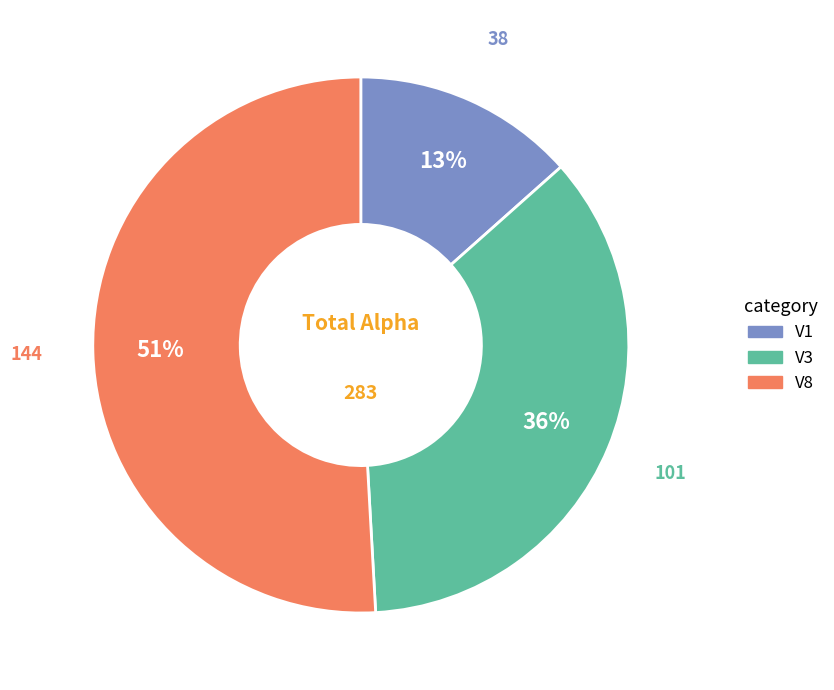

Count the number of slices in the pie.

3